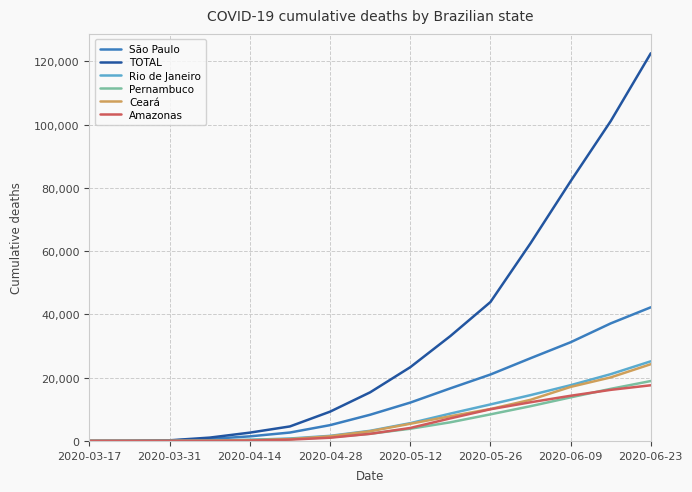

What is the highest value of the São Paulo series?

42264